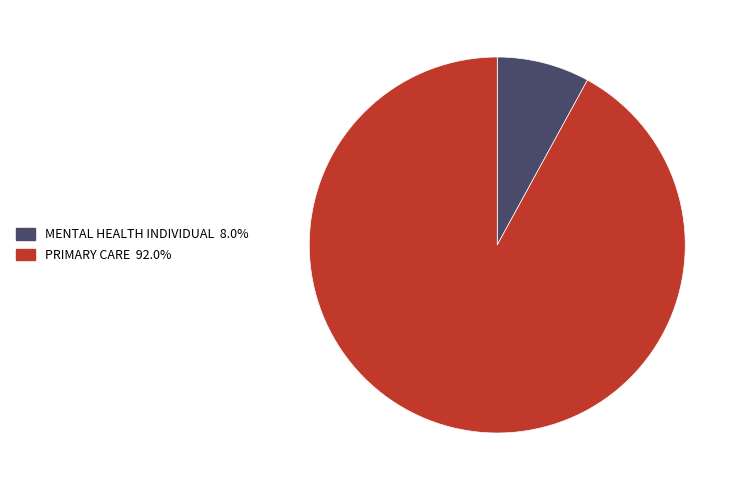

How many slices are in this pie chart?

2